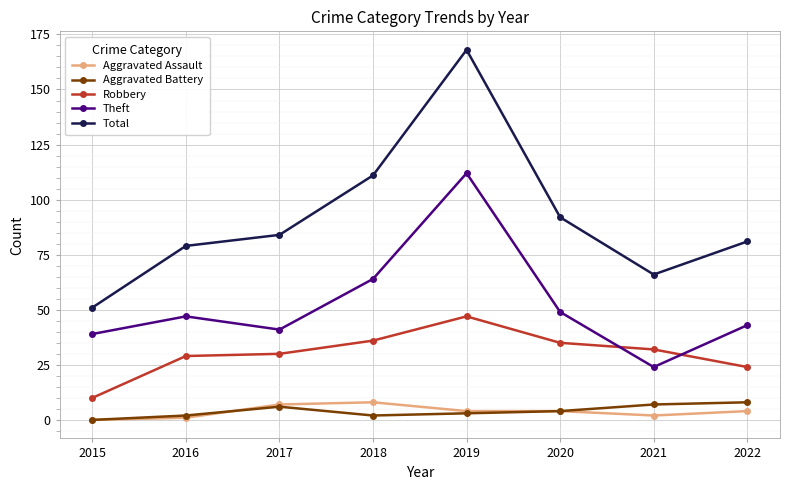

At which category is the sum across all series the highest?

2019